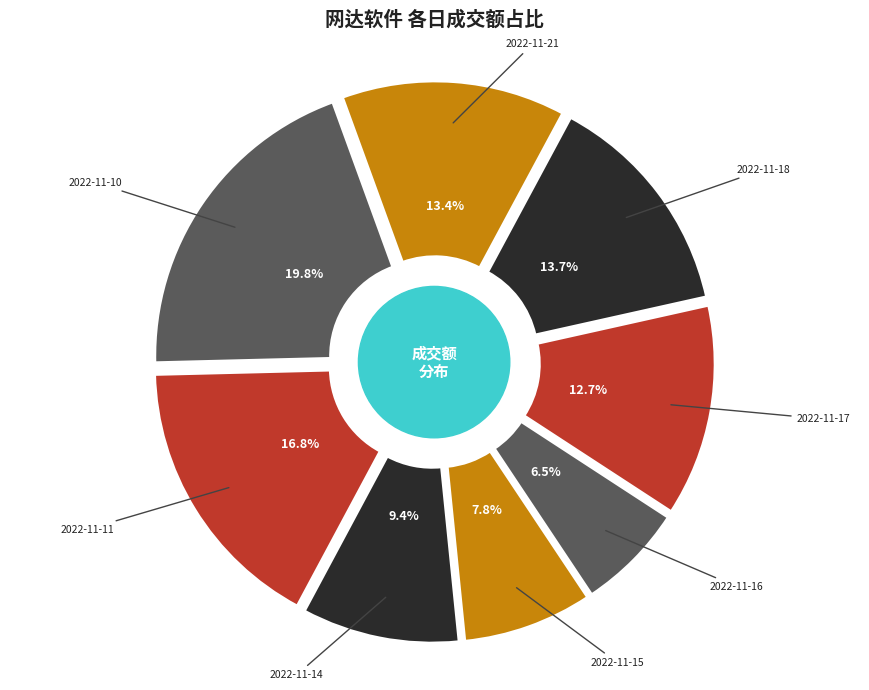

Do 2022-11-11 and 2022-11-14 together represent more than half of the pie?

No